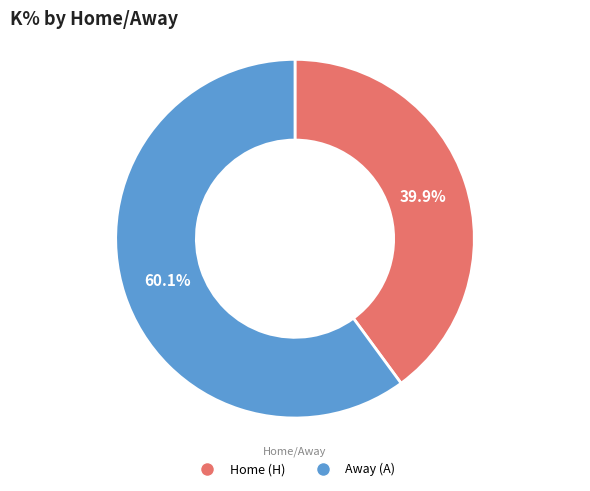

How many slices are in this pie chart?

2